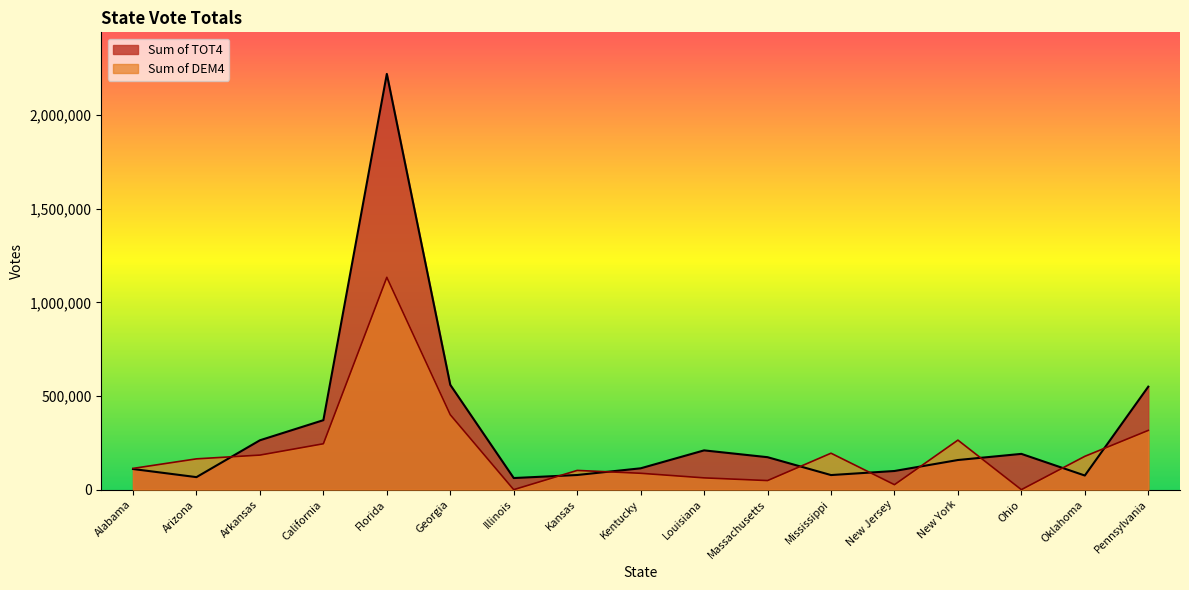

Which series has the largest range (max minus min)?

Sum of TOT4